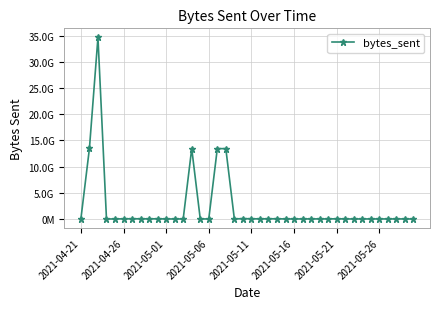

Does the chart have visible grid lines?

Yes